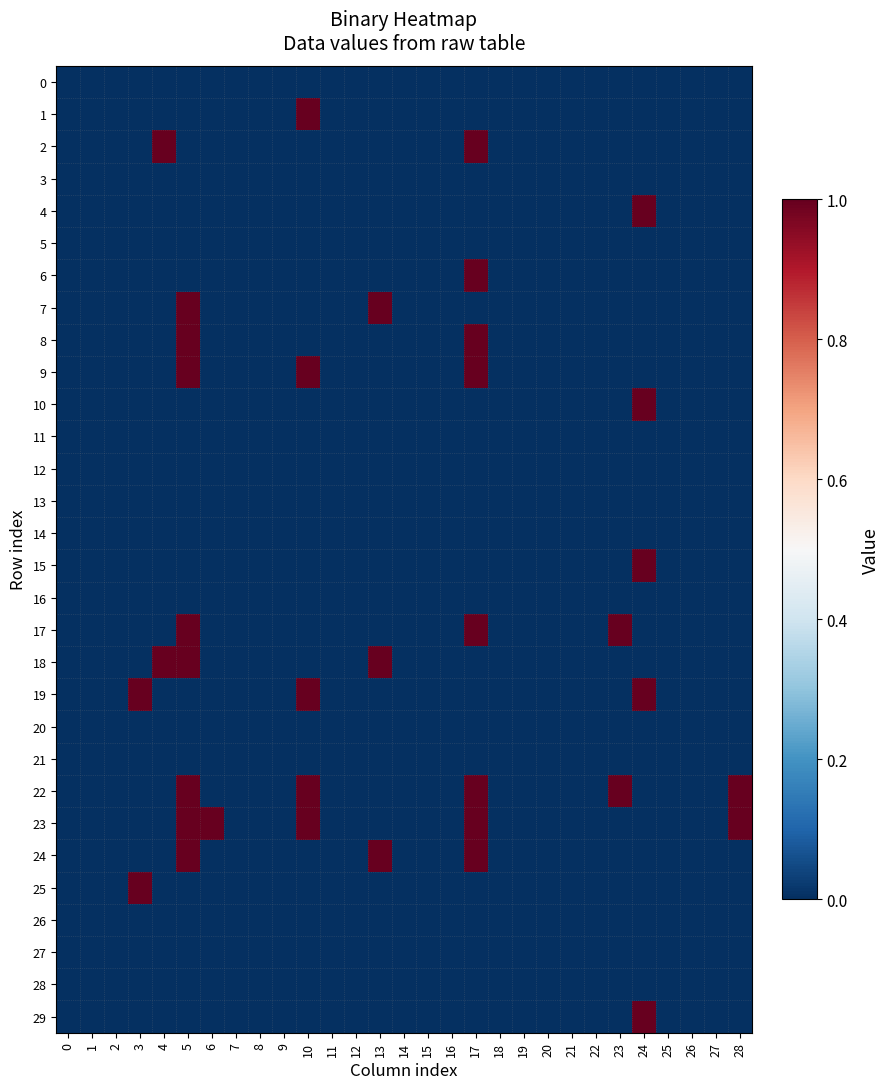

Reading right to left, what are all the values shown in this chart?

0: 28=0	27=0	26=0	25=0	24=0	23=0	22=0	21=0	20=0	19=0	18=0	17=0	16=0	15=0	14=0	13=0	12=0	11=0	10=0	9=0	8=0	7=0	6=0	5=0	4=0	3=0	2=0	1=0	0=0
1: 28=0	27=0	26=0	25=0	24=0	23=0	22=0	21=0	20=0	19=0	18=0	17=0	16=0	15=0	14=0	13=0	12=0	11=0	10=1	9=0	8=0	7=0	6=0	5=0	4=0	3=0	2=0	1=0	0=0
2: 28=0	27=0	26=0	25=0	24=0	23=0	22=0	21=0	20=0	19=0	18=0	17=1	16=0	15=0	14=0	13=0	12=0	11=0	10=0	9=0	8=0	7=0	6=0	5=0	4=1	3=0	2=0	1=0	0=0
3: 28=0	27=0	26=0	25=0	24=0	23=0	22=0	21=0	20=0	19=0	18=0	17=0	16=0	15=0	14=0	13=0	12=0	11=0	10=0	9=0	8=0	7=0	6=0	5=0	4=0	3=0	2=0	1=0	0=0
4: 28=0	27=0	26=0	25=0	24=1	23=0	22=0	21=0	20=0	19=0	18=0	17=0	16=0	15=0	14=0	13=0	12=0	11=0	10=0	9=0	8=0	7=0	6=0	5=0	4=0	3=0	2=0	1=0	0=0
5: 28=0	27=0	26=0	25=0	24=0	23=0	22=0	21=0	20=0	19=0	18=0	17=0	16=0	15=0	14=0	13=0	12=0	11=0	10=0	9=0	8=0	7=0	6=0	5=0	4=0	3=0	2=0	1=0	0=0
6: 28=0	27=0	26=0	25=0	24=0	23=0	22=0	21=0	20=0	19=0	18=0	17=1	16=0	15=0	14=0	13=0	12=0	11=0	10=0	9=0	8=0	7=0	6=0	5=0	4=0	3=0	2=0	1=0	0=0
7: 28=0	27=0	26=0	25=0	24=0	23=0	22=0	21=0	20=0	19=0	18=0	17=0	16=0	15=0	14=0	13=1	12=0	11=0	10=0	9=0	8=0	7=0	6=0	5=1	4=0	3=0	2=0	1=0	0=0
8: 28=0	27=0	26=0	25=0	24=0	23=0	22=0	21=0	20=0	19=0	18=0	17=1	16=0	15=0	14=0	13=0	12=0	11=0	10=0	9=0	8=0	7=0	6=0	5=1	4=0	3=0	2=0	1=0	0=0
9: 28=0	27=0	26=0	25=0	24=0	23=0	22=0	21=0	20=0	19=0	18=0	17=1	16=0	15=0	14=0	13=0	12=0	11=0	10=1	9=0	8=0	7=0	6=0	5=1	4=0	3=0	2=0	1=0	0=0
10: 28=0	27=0	26=0	25=0	24=1	23=0	22=0	21=0	20=0	19=0	18=0	17=0	16=0	15=0	14=0	13=0	12=0	11=0	10=0	9=0	8=0	7=0	6=0	5=0	4=0	3=0	2=0	1=0	0=0
11: 28=0	27=0	26=0	25=0	24=0	23=0	22=0	21=0	20=0	19=0	18=0	17=0	16=0	15=0	14=0	13=0	12=0	11=0	10=0	9=0	8=0	7=0	6=0	5=0	4=0	3=0	2=0	1=0	0=0
12: 28=0	27=0	26=0	25=0	24=0	23=0	22=0	21=0	20=0	19=0	18=0	17=0	16=0	15=0	14=0	13=0	12=0	11=0	10=0	9=0	8=0	7=0	6=0	5=0	4=0	3=0	2=0	1=0	0=0
13: 28=0	27=0	26=0	25=0	24=0	23=0	22=0	21=0	20=0	19=0	18=0	17=0	16=0	15=0	14=0	13=0	12=0	11=0	10=0	9=0	8=0	7=0	6=0	5=0	4=0	3=0	2=0	1=0	0=0
14: 28=0	27=0	26=0	25=0	24=0	23=0	22=0	21=0	20=0	19=0	18=0	17=0	16=0	15=0	14=0	13=0	12=0	11=0	10=0	9=0	8=0	7=0	6=0	5=0	4=0	3=0	2=0	1=0	0=0
15: 28=0	27=0	26=0	25=0	24=1	23=0	22=0	21=0	20=0	19=0	18=0	17=0	16=0	15=0	14=0	13=0	12=0	11=0	10=0	9=0	8=0	7=0	6=0	5=0	4=0	3=0	2=0	1=0	0=0
16: 28=0	27=0	26=0	25=0	24=0	23=0	22=0	21=0	20=0	19=0	18=0	17=0	16=0	15=0	14=0	13=0	12=0	11=0	10=0	9=0	8=0	7=0	6=0	5=0	4=0	3=0	2=0	1=0	0=0
17: 28=0	27=0	26=0	25=0	24=0	23=1	22=0	21=0	20=0	19=0	18=0	17=1	16=0	15=0	14=0	13=0	12=0	11=0	10=0	9=0	8=0	7=0	6=0	5=1	4=0	3=0	2=0	1=0	0=0
18: 28=0	27=0	26=0	25=0	24=0	23=0	22=0	21=0	20=0	19=0	18=0	17=0	16=0	15=0	14=0	13=1	12=0	11=0	10=0	9=0	8=0	7=0	6=0	5=1	4=1	3=0	2=0	1=0	0=0
19: 28=0	27=0	26=0	25=0	24=1	23=0	22=0	21=0	20=0	19=0	18=0	17=0	16=0	15=0	14=0	13=0	12=0	11=0	10=1	9=0	8=0	7=0	6=0	5=0	4=0	3=1	2=0	1=0	0=0
20: 28=0	27=0	26=0	25=0	24=0	23=0	22=0	21=0	20=0	19=0	18=0	17=0	16=0	15=0	14=0	13=0	12=0	11=0	10=0	9=0	8=0	7=0	6=0	5=0	4=0	3=0	2=0	1=0	0=0
21: 28=0	27=0	26=0	25=0	24=0	23=0	22=0	21=0	20=0	19=0	18=0	17=0	16=0	15=0	14=0	13=0	12=0	11=0	10=0	9=0	8=0	7=0	6=0	5=0	4=0	3=0	2=0	1=0	0=0
22: 28=1	27=0	26=0	25=0	24=0	23=1	22=0	21=0	20=0	19=0	18=0	17=1	16=0	15=0	14=0	13=0	12=0	11=0	10=1	9=0	8=0	7=0	6=0	5=1	4=0	3=0	2=0	1=0	0=0
23: 28=1	27=0	26=0	25=0	24=0	23=0	22=0	21=0	20=0	19=0	18=0	17=1	16=0	15=0	14=0	13=0	12=0	11=0	10=1	9=0	8=0	7=0	6=1	5=1	4=0	3=0	2=0	1=0	0=0
24: 28=0	27=0	26=0	25=0	24=0	23=0	22=0	21=0	20=0	19=0	18=0	17=1	16=0	15=0	14=0	13=1	12=0	11=0	10=0	9=0	8=0	7=0	6=0	5=1	4=0	3=0	2=0	1=0	0=0
25: 28=0	27=0	26=0	25=0	24=0	23=0	22=0	21=0	20=0	19=0	18=0	17=0	16=0	15=0	14=0	13=0	12=0	11=0	10=0	9=0	8=0	7=0	6=0	5=0	4=0	3=1	2=0	1=0	0=0
26: 28=0	27=0	26=0	25=0	24=0	23=0	22=0	21=0	20=0	19=0	18=0	17=0	16=0	15=0	14=0	13=0	12=0	11=0	10=0	9=0	8=0	7=0	6=0	5=0	4=0	3=0	2=0	1=0	0=0
27: 28=0	27=0	26=0	25=0	24=0	23=0	22=0	21=0	20=0	19=0	18=0	17=0	16=0	15=0	14=0	13=0	12=0	11=0	10=0	9=0	8=0	7=0	6=0	5=0	4=0	3=0	2=0	1=0	0=0
28: 28=0	27=0	26=0	25=0	24=0	23=0	22=0	21=0	20=0	19=0	18=0	17=0	16=0	15=0	14=0	13=0	12=0	11=0	10=0	9=0	8=0	7=0	6=0	5=0	4=0	3=0	2=0	1=0	0=0
29: 28=0	27=0	26=0	25=0	24=1	23=0	22=0	21=0	20=0	19=0	18=0	17=0	16=0	15=0	14=0	13=0	12=0	11=0	10=0	9=0	8=0	7=0	6=0	5=0	4=0	3=0	2=0	1=0	0=0